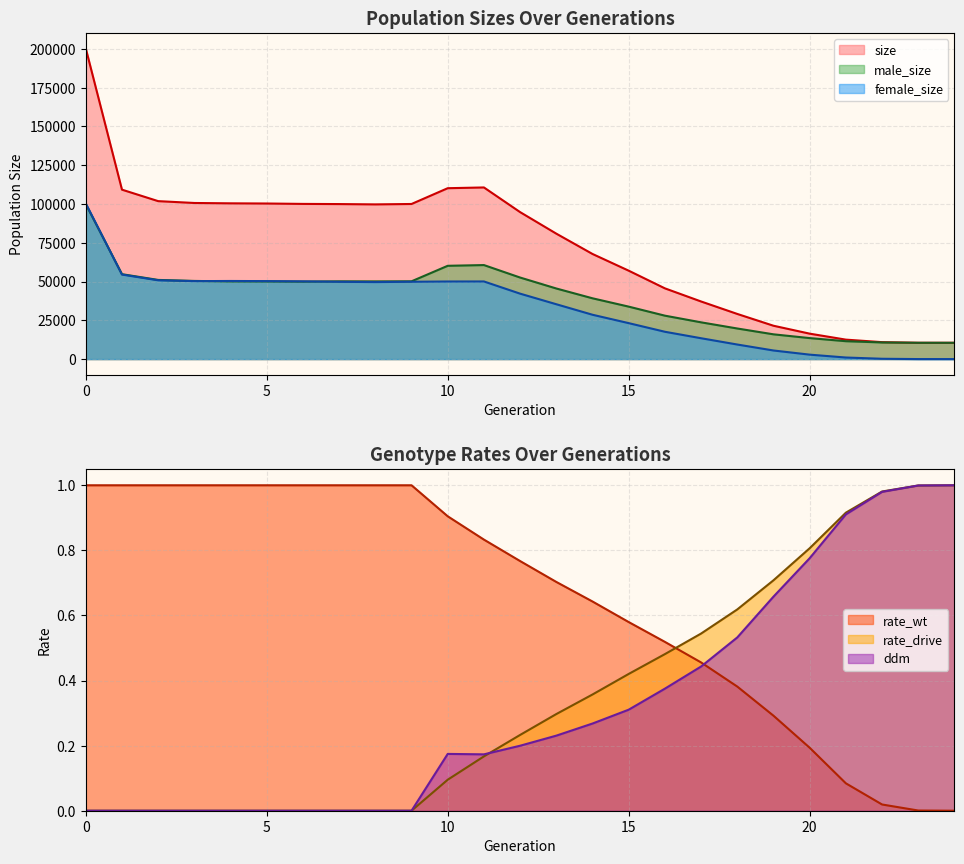

Which has a higher value, 10 or 11?

11